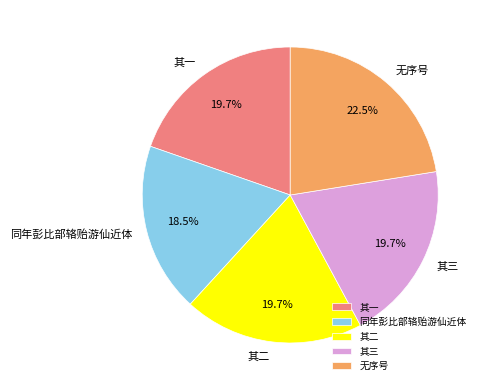

Does any single category account for the majority?

No